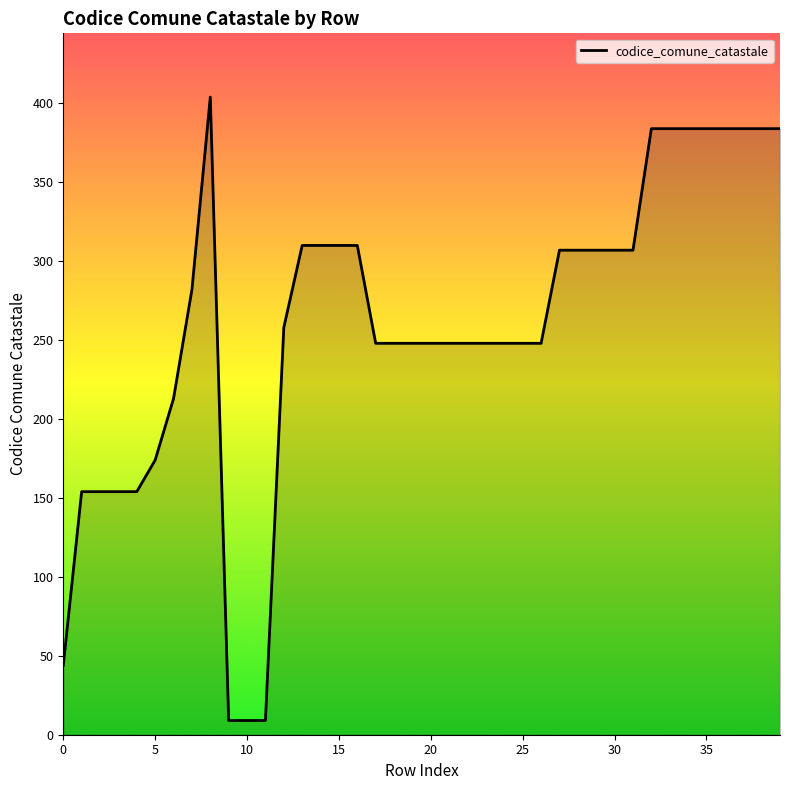

What is the maximum value shown in the chart?

404